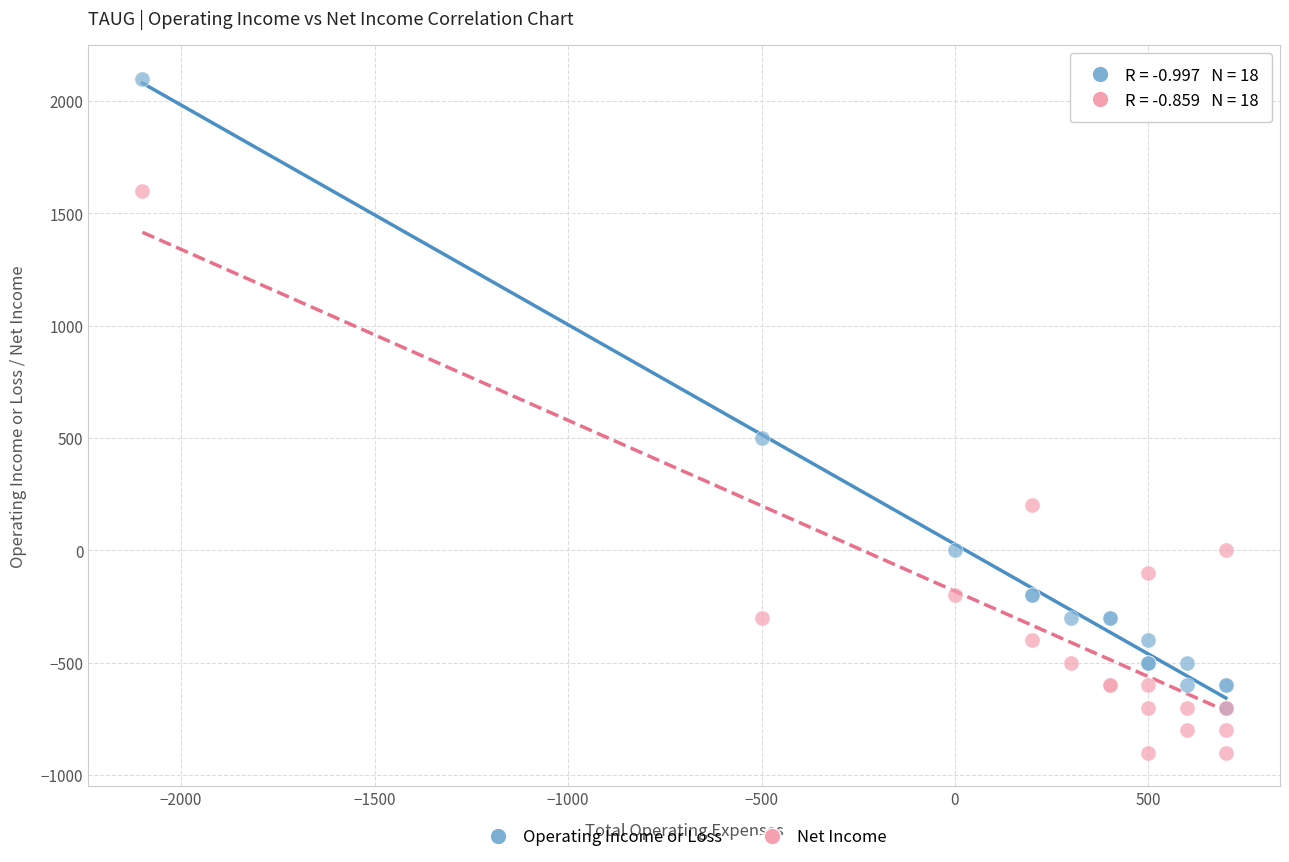

Across all series, what Y value is closest to 600?

500